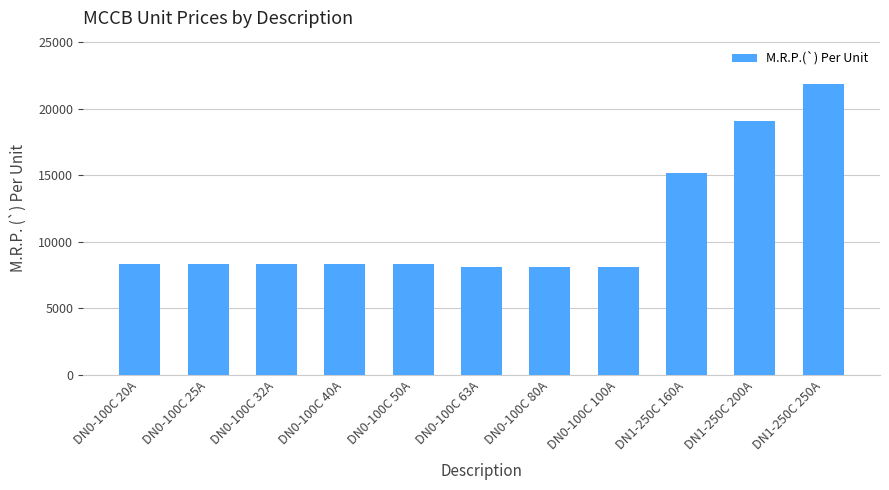

True or false: the data shows 12684 at DN0-100C 32A.

False